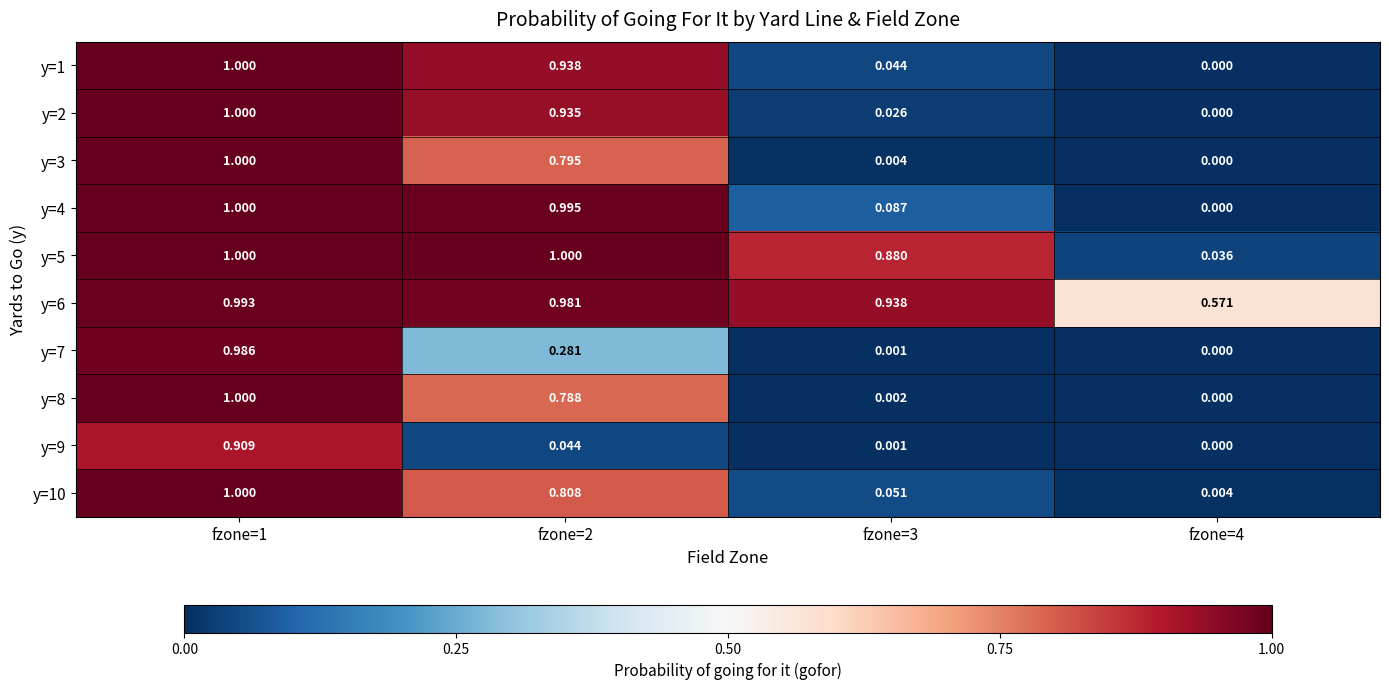

What is the total value across all series at fzone=2?

7.6